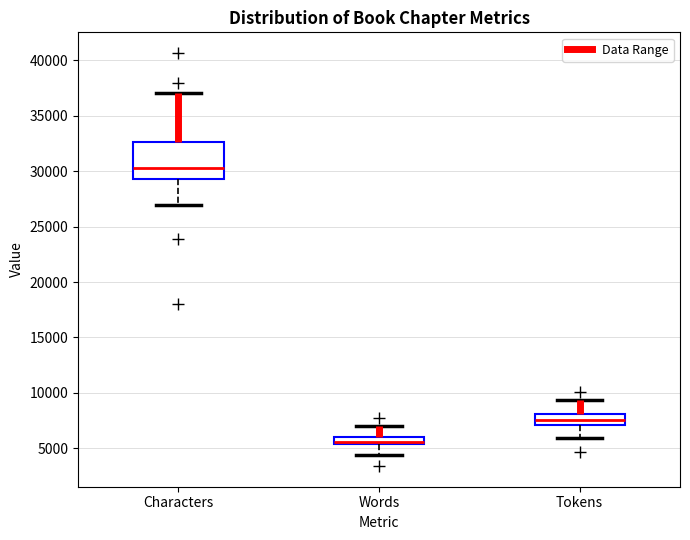

Where does the upper whisker of the box for Tokens end on the y-axis? The values are not printed on the chart, so give them approximately, as read against the axis.

9500